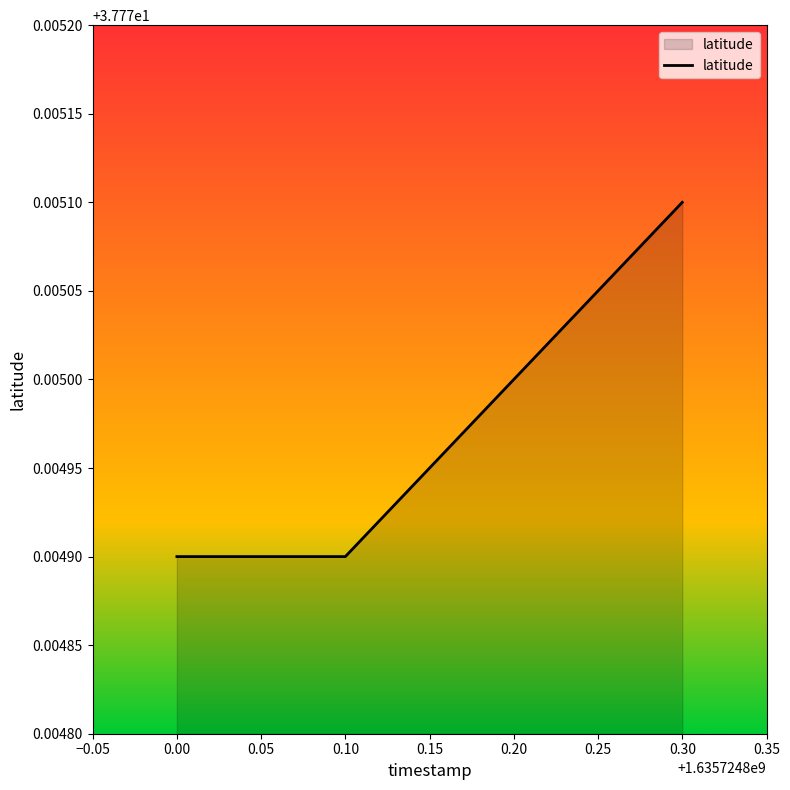

Does the chart display data point markers on the line(s)?

No